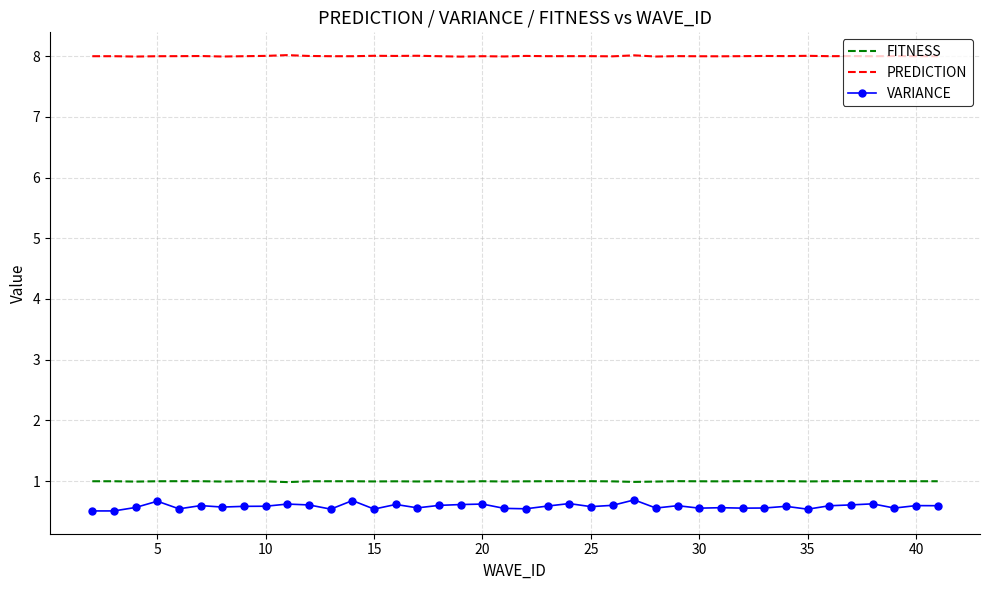

Which series has the largest total across all categories?

PREDICTION